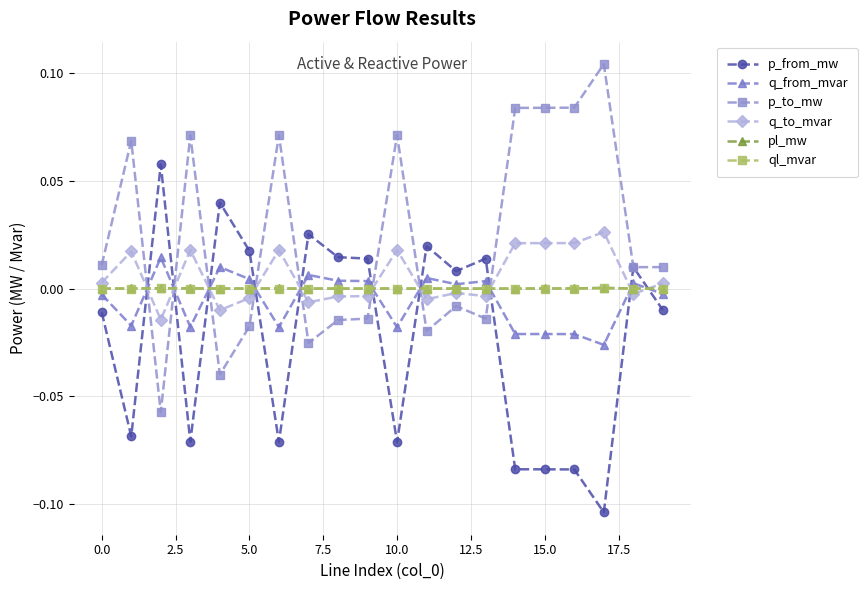

Which series ends up on top after the final intersection of p_to_mw and pl_mw?

p_to_mw